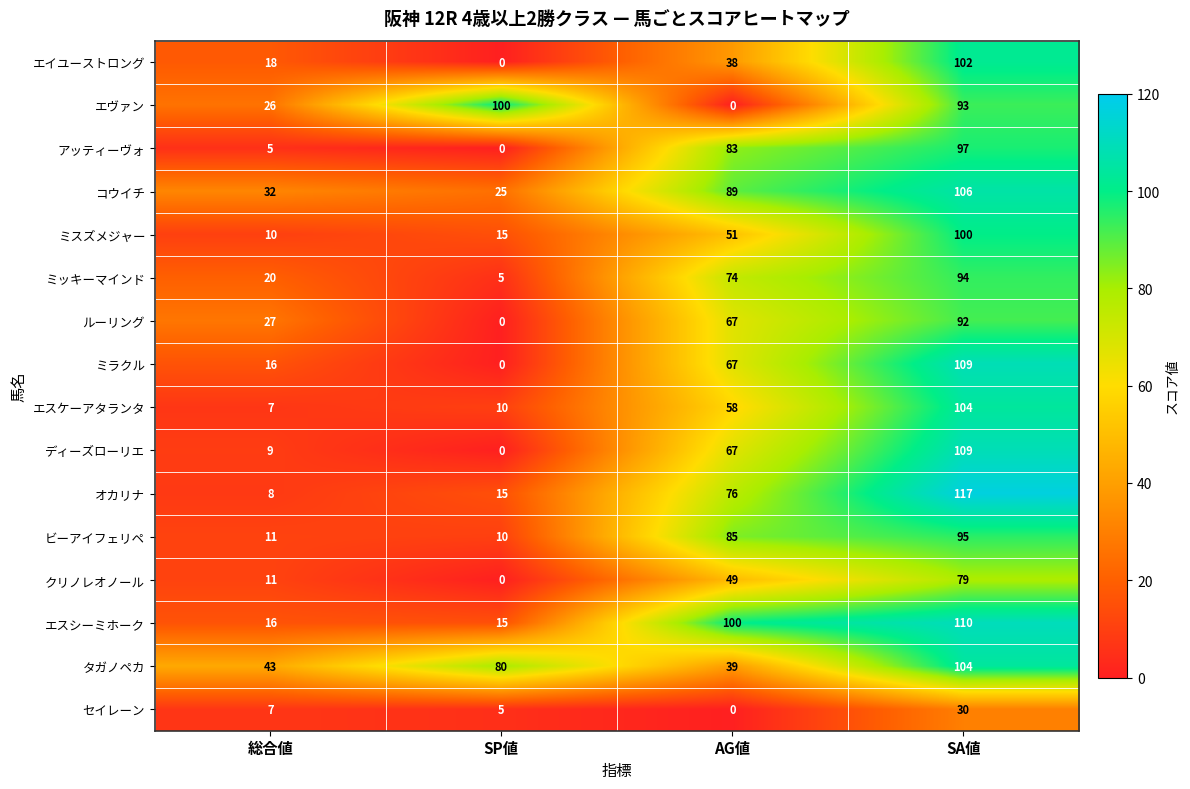

Count the number of categories in the chart.

4